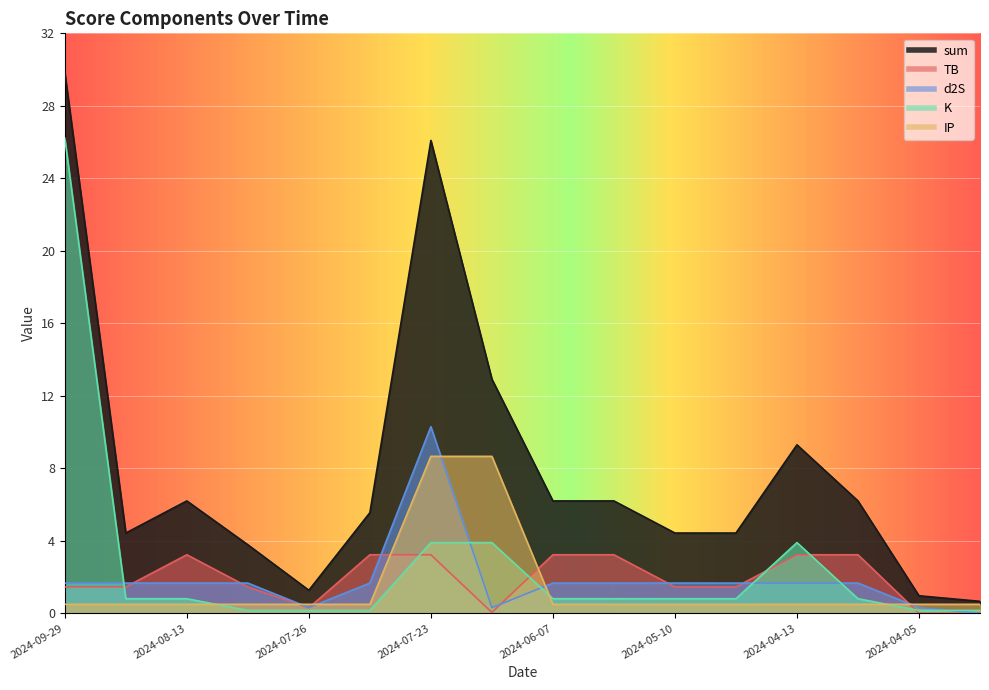

What is the difference between the maximum and second lowest values in the IP series?

8.2